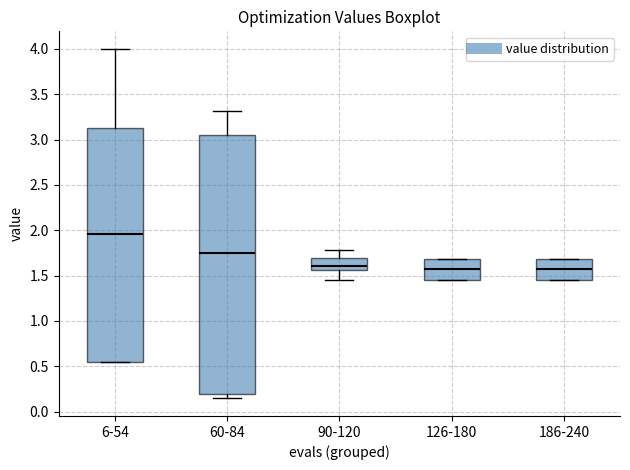

Comparing the boxes themselves (not the whiskers), which one is the tallest?

60-84